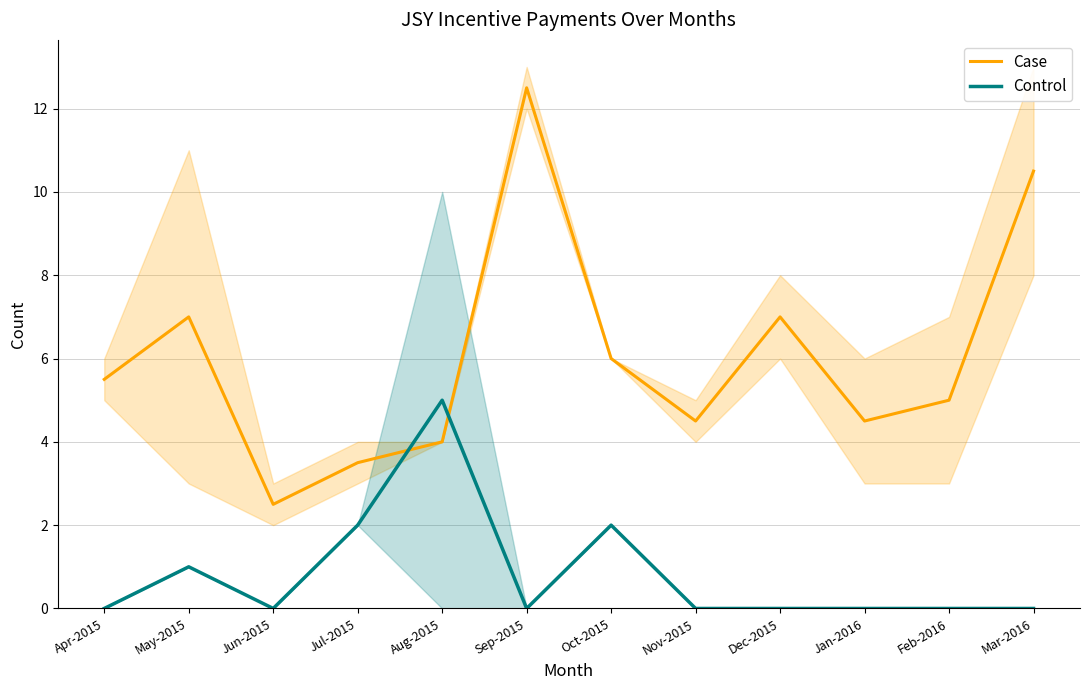

What is the total value across all series at Jul-2015?

5.5